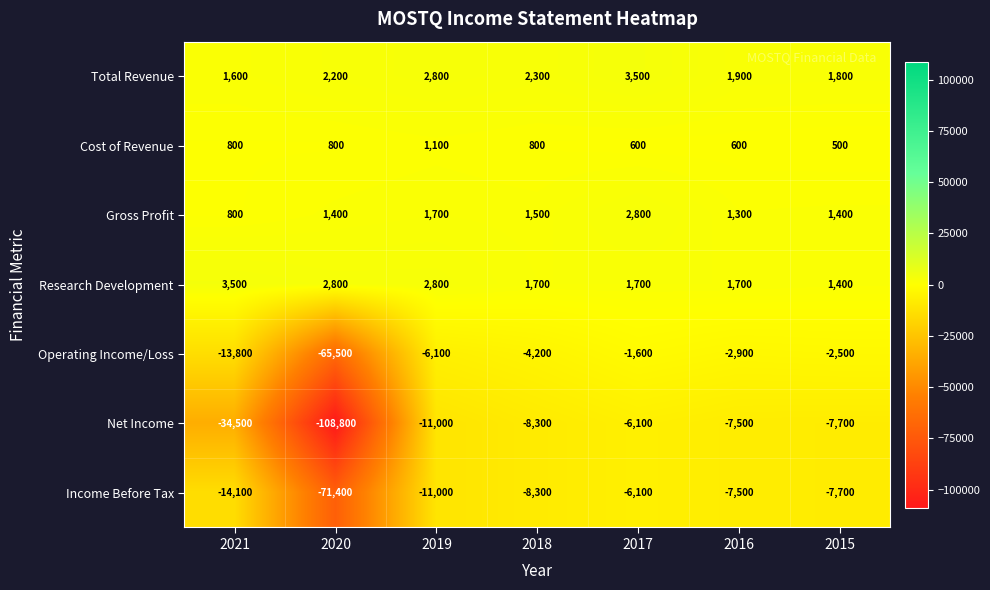

At which category is the sum across all series the highest?

2017